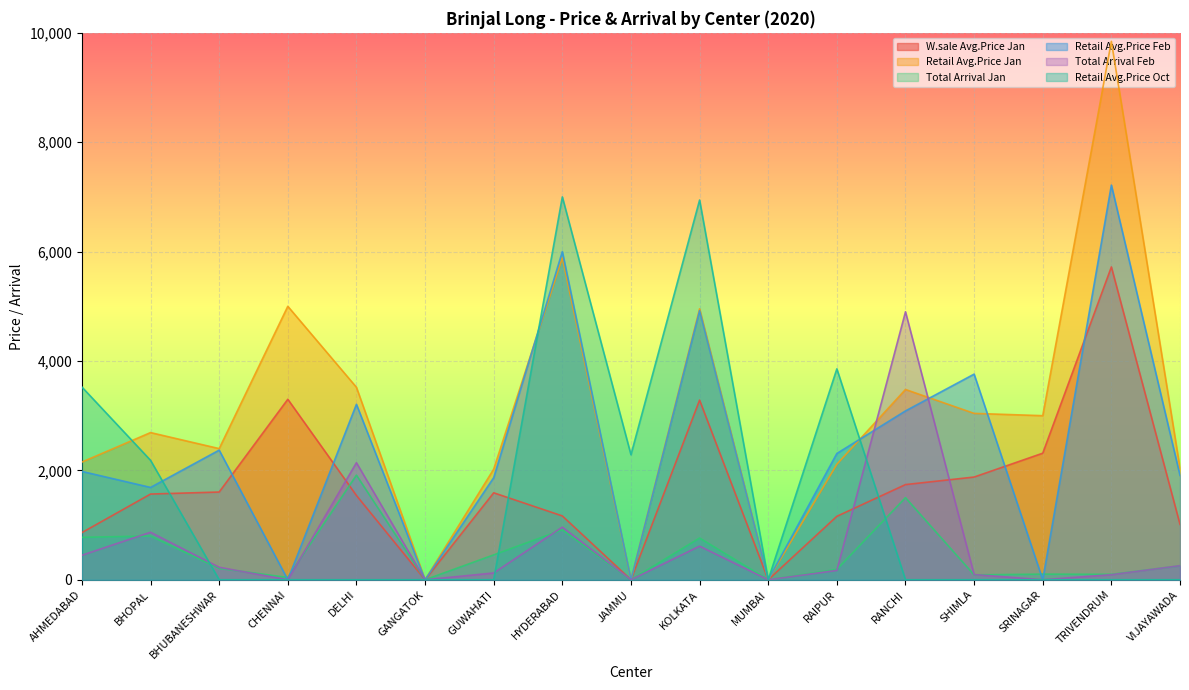

What are all the series names shown in the legend?

W.sale Avg.Price Jan, Retail Avg.Price Jan, Total Arrival Jan, Retail Avg.Price Feb, Total Arrival Feb, Retail Avg.Price Oct